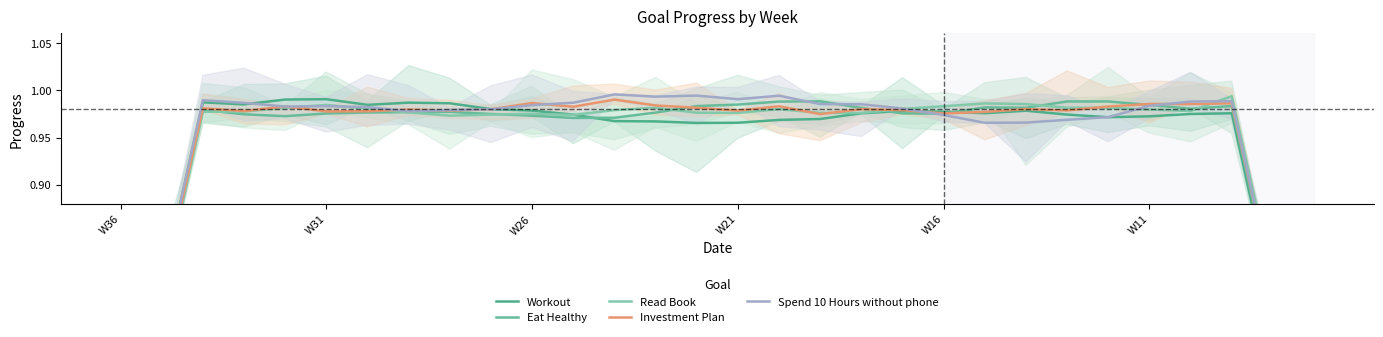

Reading left to right, list all the values displayed in this chart.

Workout: 0.6	0.8	1.0	1.0	1.0	1.0	1.0	1.0	1.0	1.0	1.0	1.0	1.0	1.0	1.0	1.0	1.0	1.0	1.0	1.0	1.0	1.0	1.0	1.0	1.0	1.0	1.0	1.0	0.8	0.6
Eat Healthy: 0.6	0.8	1.0	1.0	1.0	1.0	1.0	1.0	1.0	1.0	1.0	1.0	1.0	1.0	1.0	1.0	1.0	1.0	1.0	1.0	1.0	1.0	1.0	1.0	1.0	1.0	1.0	1.0	0.8	0.6
Read Book: 0.6	0.8	1.0	1.0	1.0	1.0	1.0	1.0	1.0	1.0	1.0	1.0	1.0	1.0	1.0	1.0	1.0	1.0	1.0	1.0	1.0	1.0	1.0	1.0	1.0	1.0	1.0	1.0	0.8	0.6
Investment Plan: 0.6	0.8	1.0	1.0	1.0	1.0	1.0	1.0	1.0	1.0	1.0	1.0	1.0	1.0	1.0	1.0	1.0	1.0	1.0	1.0	1.0	1.0	1.0	1.0	1.0	1.0	1.0	1.0	0.8	0.6
Spend 10 Hours without phone: 0.6	0.8	1.0	1.0	1.0	1.0	1.0	1.0	1.0	1.0	1.0	1.0	1.0	1.0	1.0	1.0	1.0	1.0	1.0	1.0	1.0	1.0	1.0	1.0	1.0	1.0	1.0	1.0	0.8	0.6